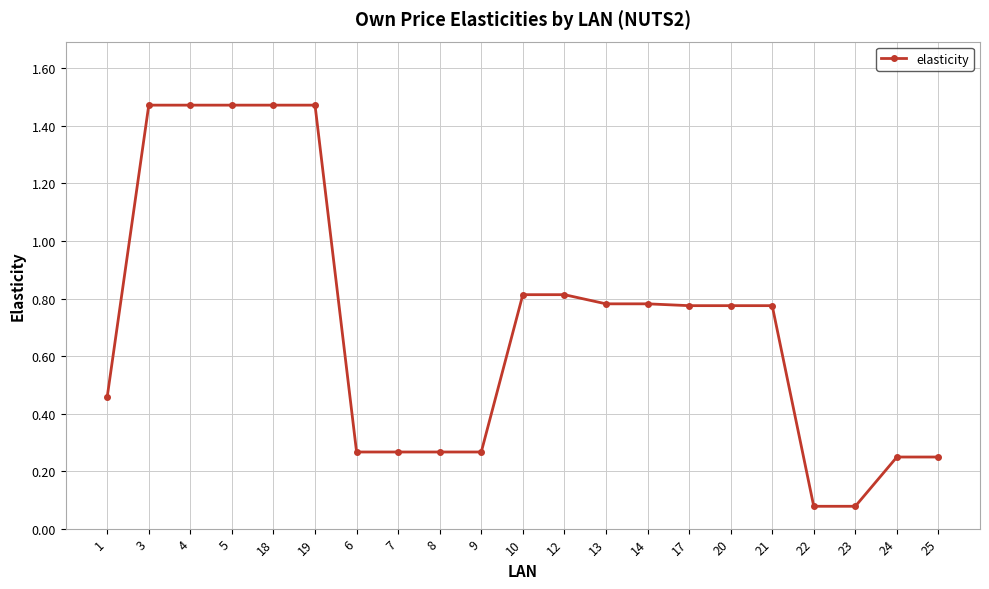

The value at 13 is 0.8. True or false?

True